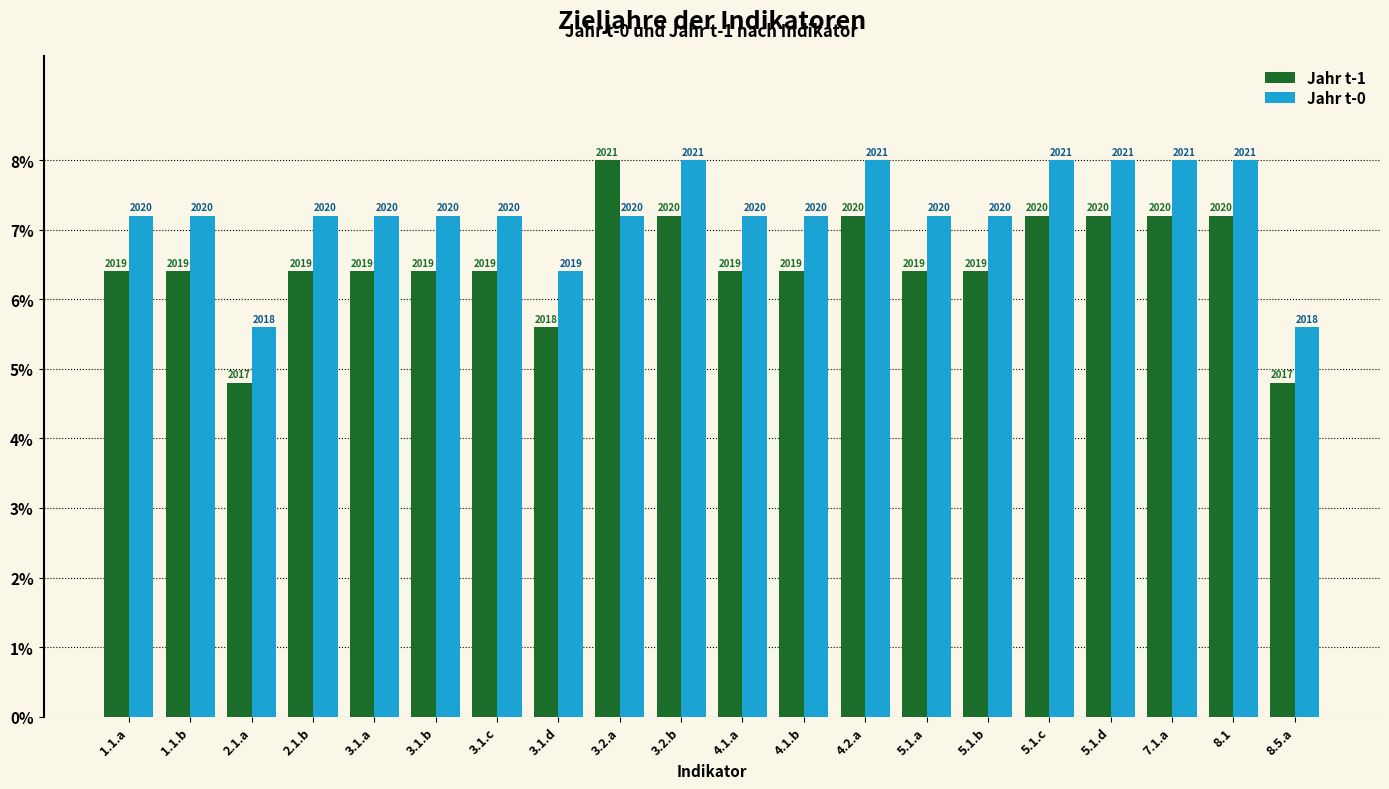

At which label does Jahr t-0 reach its peak?

3.2.b